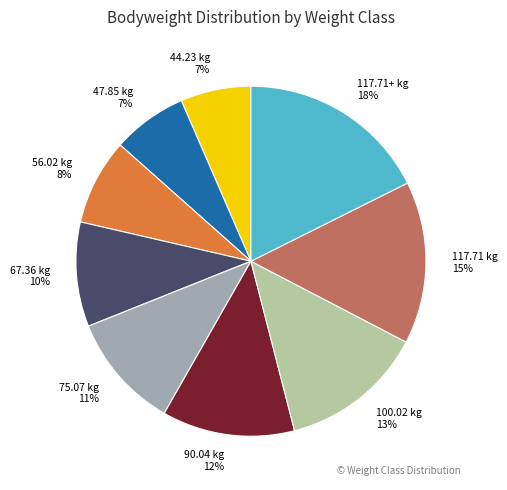

Is the sum of 47.85 kg and 90.04 kg greater than half?

No